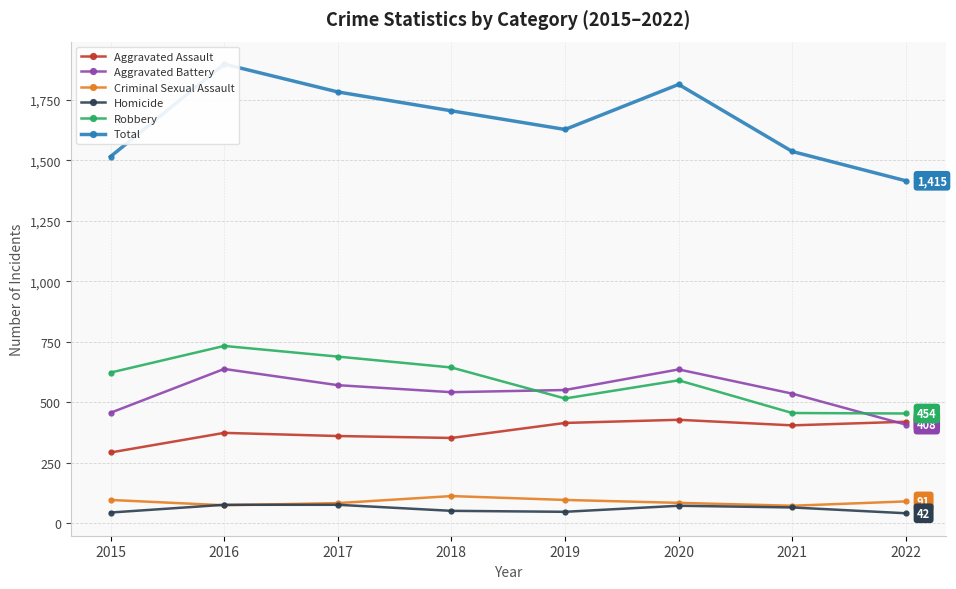

Which category has the lowest value in the Total series?

2022